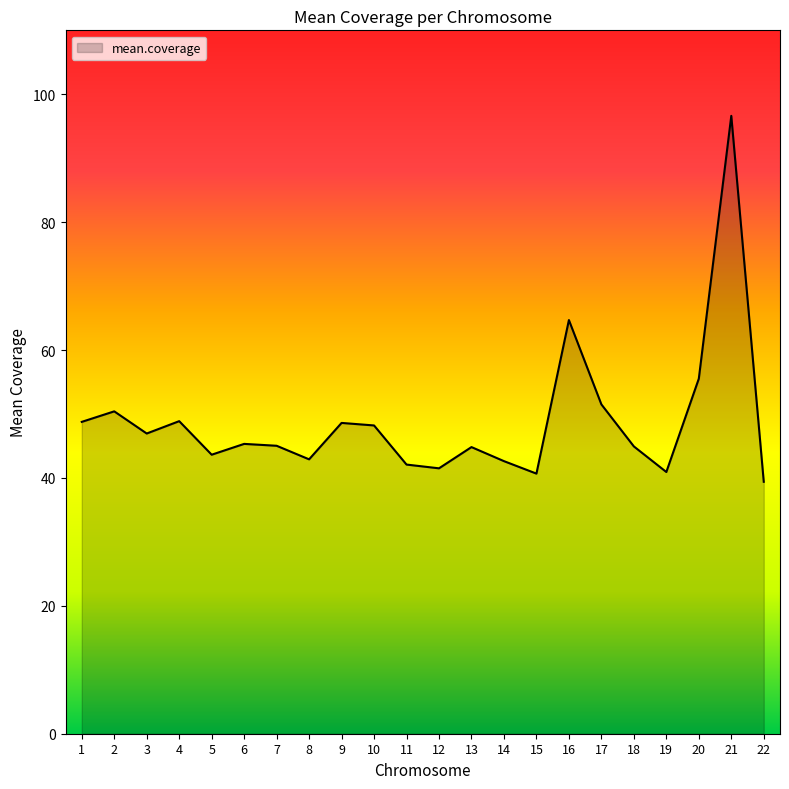

What is the difference between the values at 20 and 22?

16.1